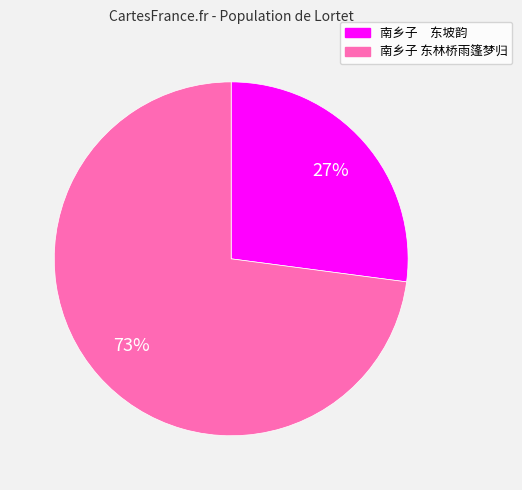

What is the largest slice in the pie chart?

南乡子 东林桥雨篷梦归